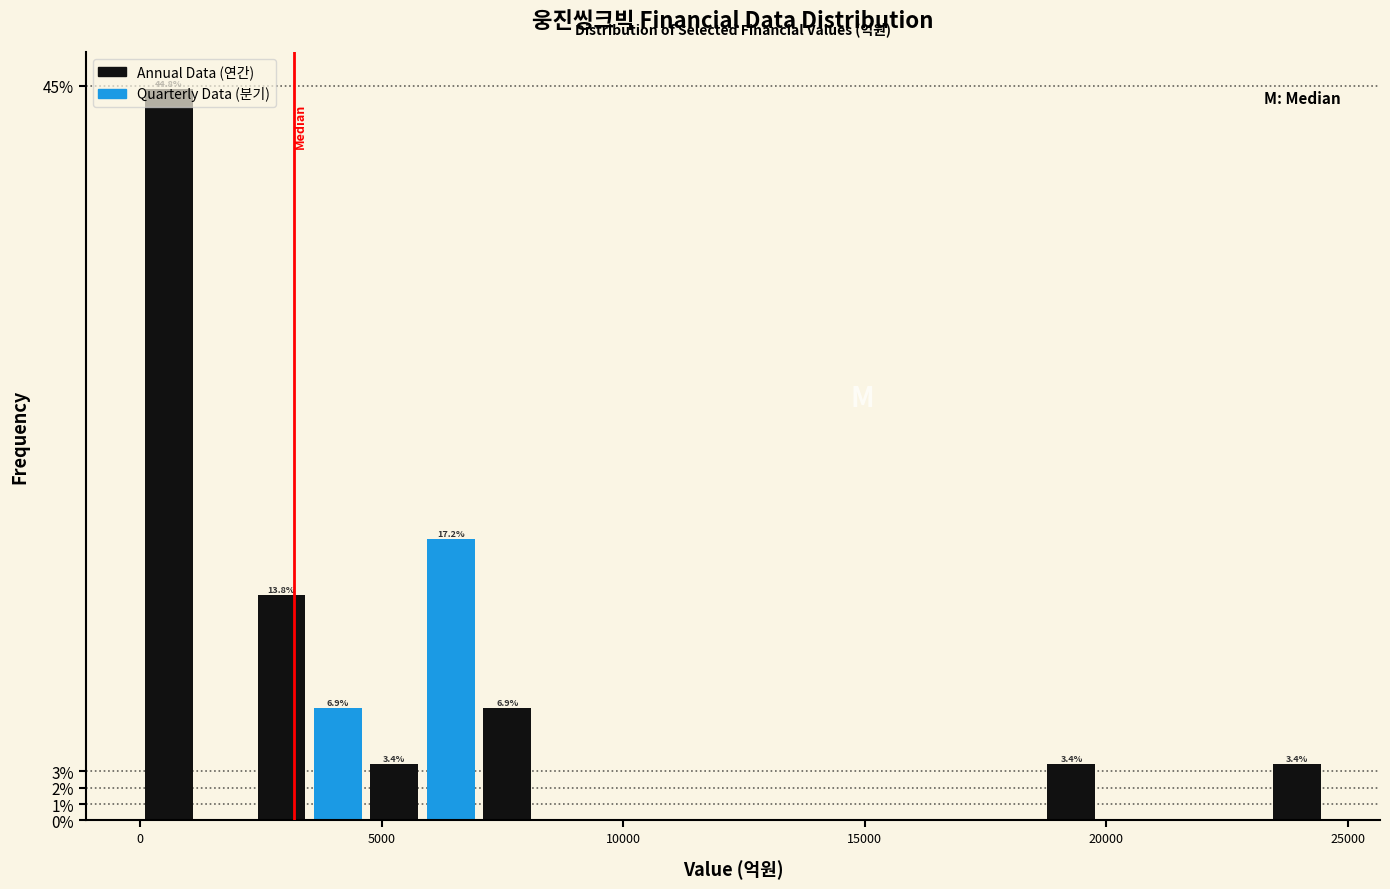

Around what value on the x-axis is the tallest bar? Give the approximate position of its centre, as read against the axis.

500